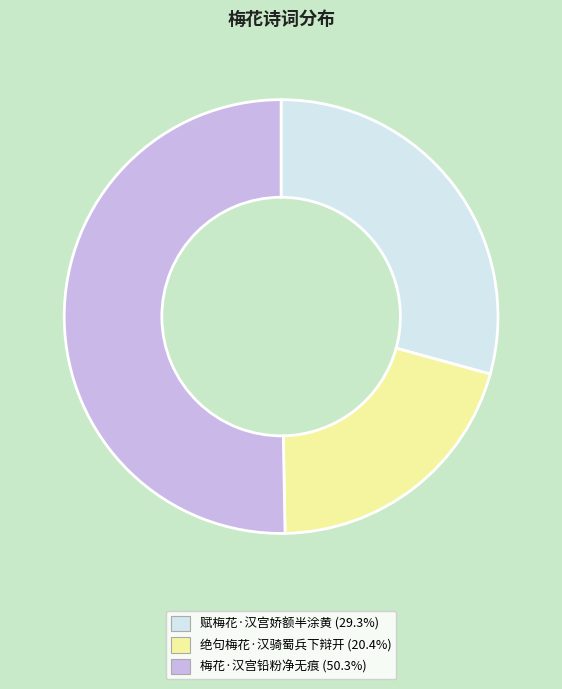

What is the largest slice in the pie chart?

梅花·汉宫铅粉净无痕